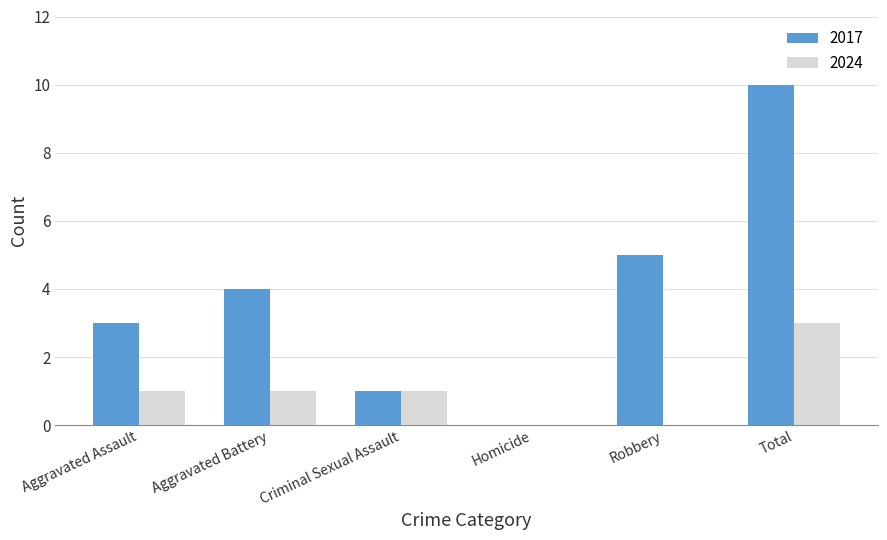

Reading left to right, list all the values displayed in this chart.

2017: Aggravated Assault=3	Aggravated Battery=4	Criminal Sexual Assault=1	Homicide=0	Robbery=5	Total=10
2024: Aggravated Assault=1	Aggravated Battery=1	Criminal Sexual Assault=1	Homicide=0	Robbery=0	Total=3